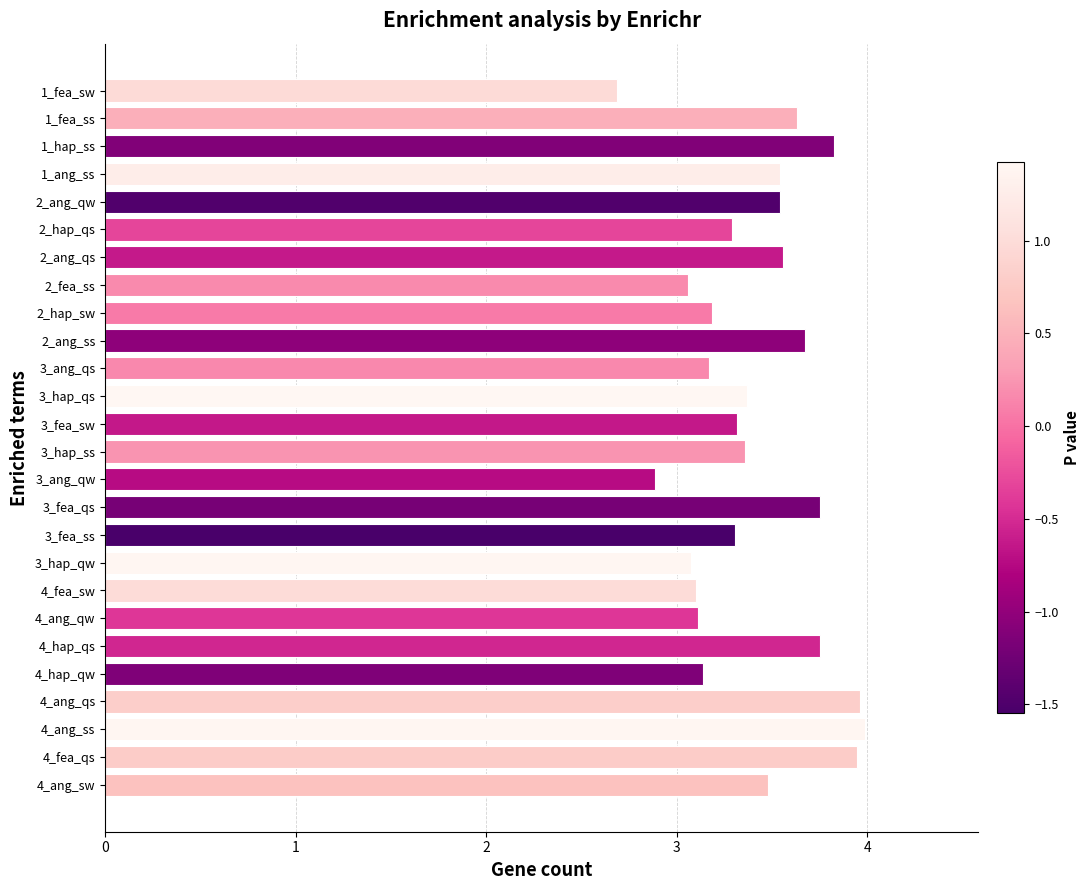

Which category has the lowest value across all series?

1_fea_sw